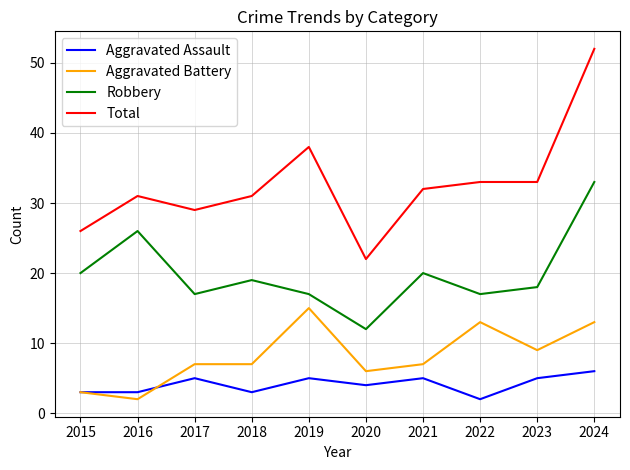

Which category has the lowest value in the Robbery series?

2020